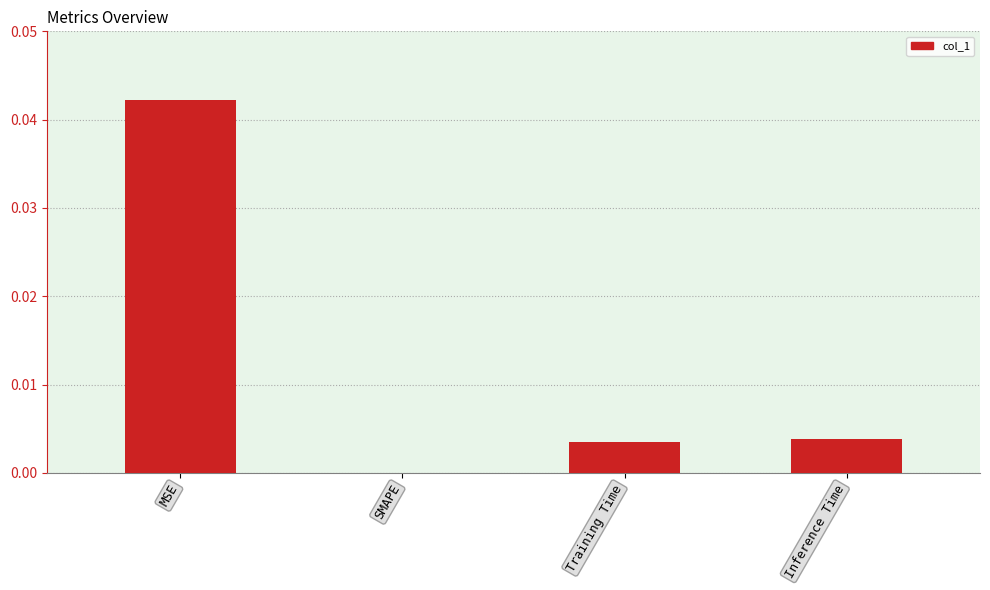

At which category does the chart reach its peak across all series?

MSE